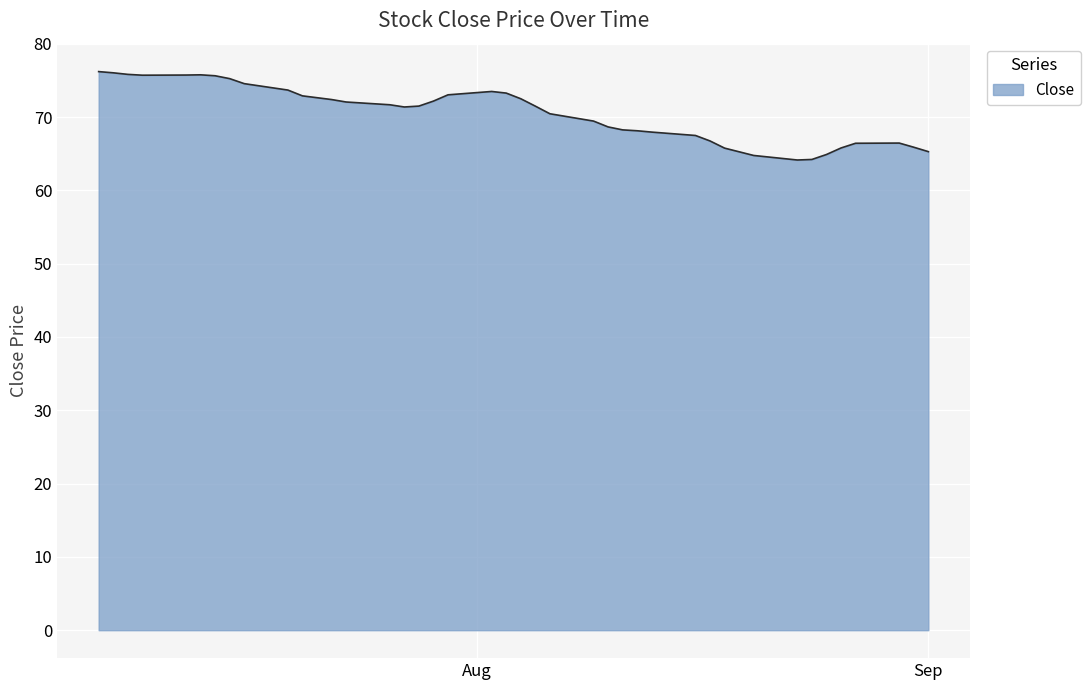

What is the minimum value shown in the chart?

64.1